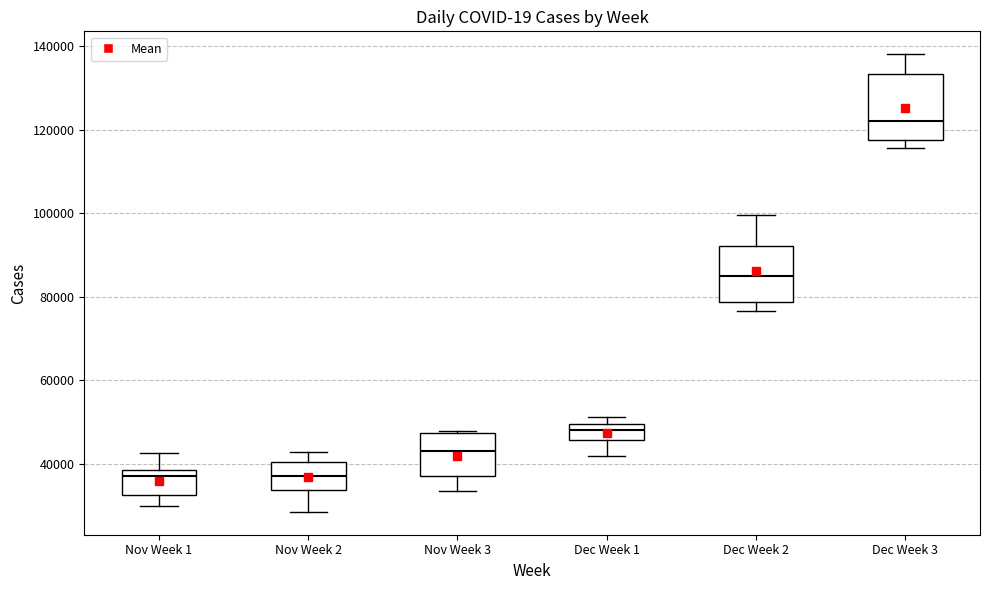

Reading left to right, read every box against the y-axis: the position of its median line, the range the box covers, and the ends of its whiskers. The values are not printed on the chart, so give them approximately, as read against the axis.

Nov Week 1: median 38000 (just below the box's upper edge), box 32000 to 38000, whiskers 30000 to 42000
Nov Week 2: median 38000, box 34000 to 40000, whiskers 28000 to 42000
Nov Week 3: median 44000, box 38000 to 48000, whiskers 34000 to 48000
Dec Week 1: median 48000, box 46000 to 50000, whiskers 42000 to 52000
Dec Week 2: median 84000, box 78000 to 92000, whiskers 76000 to 100000
Dec Week 3: median 122000, box 118000 to 134000, whiskers 116000 to 138000